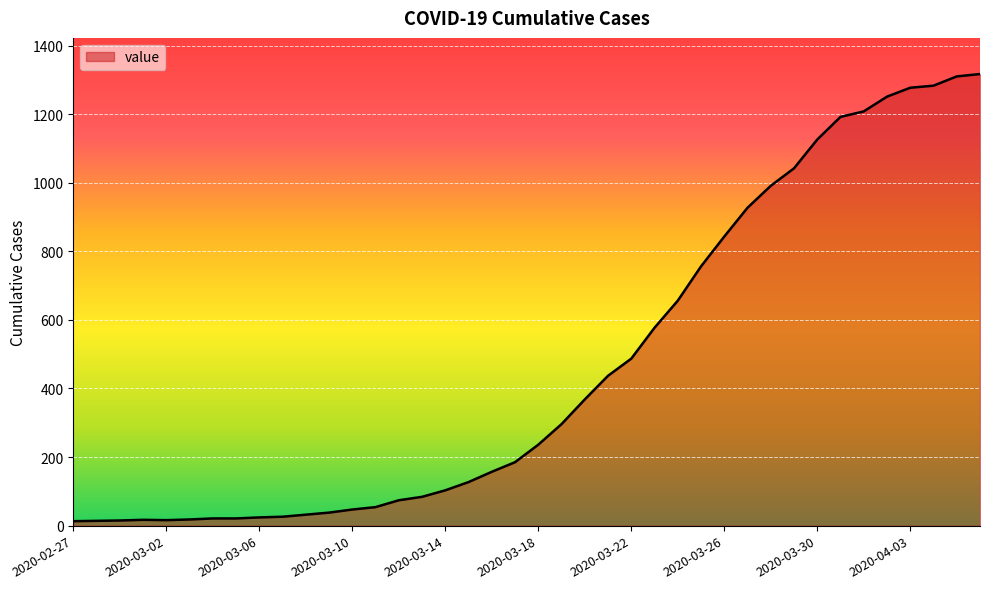

What is the difference between the second highest and minimum values?

1297